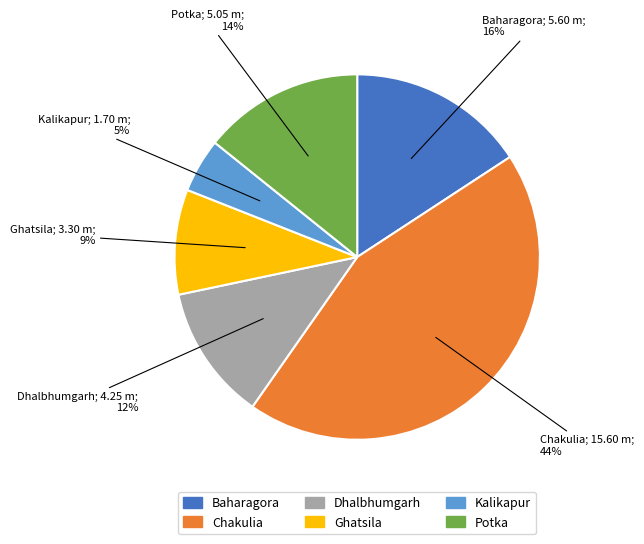

To the nearest percent, what percentage of the pie is Kalikapur?

5%